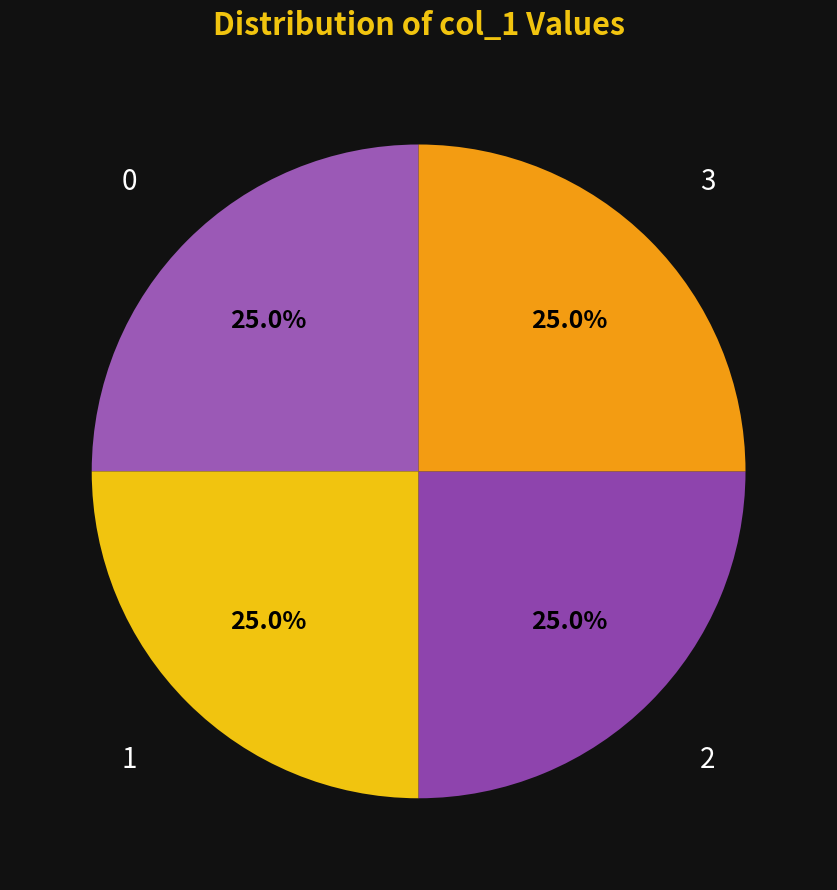

Is there any slice that represents more than half of the pie?

No